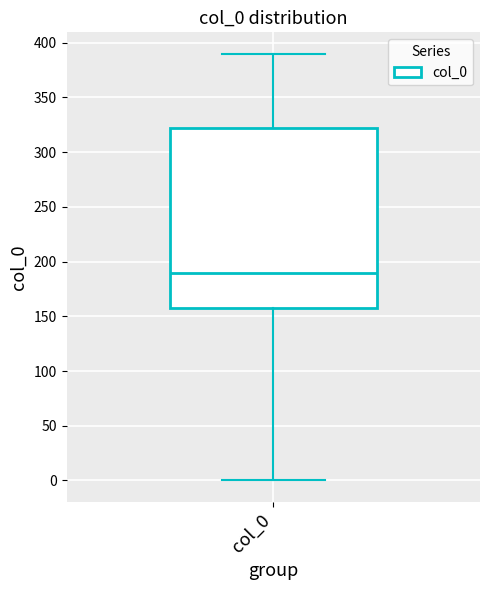

Transcribe this box plot: give where the median line is, the range the box spans, and where the two whiskers end, as read against the y-axis. The values are not printed on the chart, so give them approximately, as read against the axis.

median 190, box 160 to 325, whiskers 0 to 390